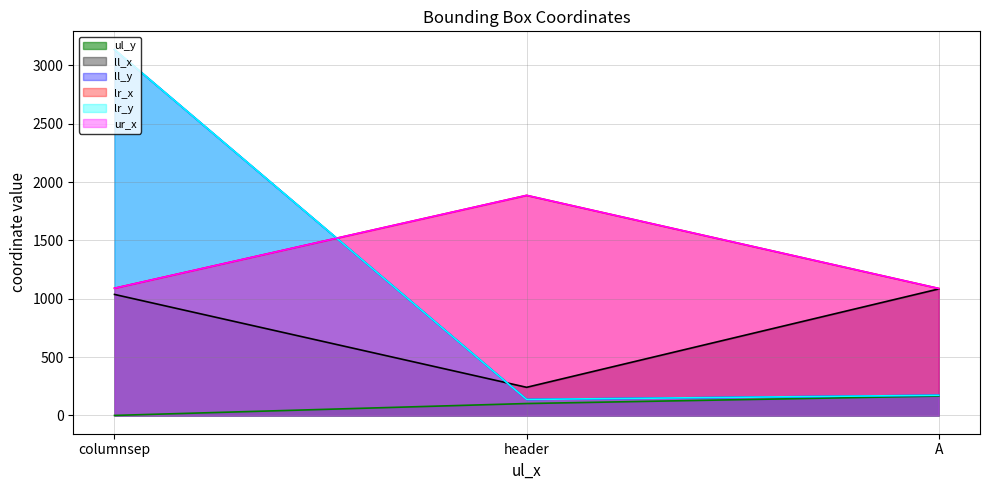

Reading left to right, extract all data points from this chart.

ul_y: columnsep=0	header=102	A=166
ll_x: columnsep=1037	header=241	A=1084
ll_y: columnsep=3135	header=137	A=173
lr_x: columnsep=1090	header=1886	A=1088
lr_y: columnsep=3135	header=137	A=173
ur_x: columnsep=1090	header=1886	A=1088